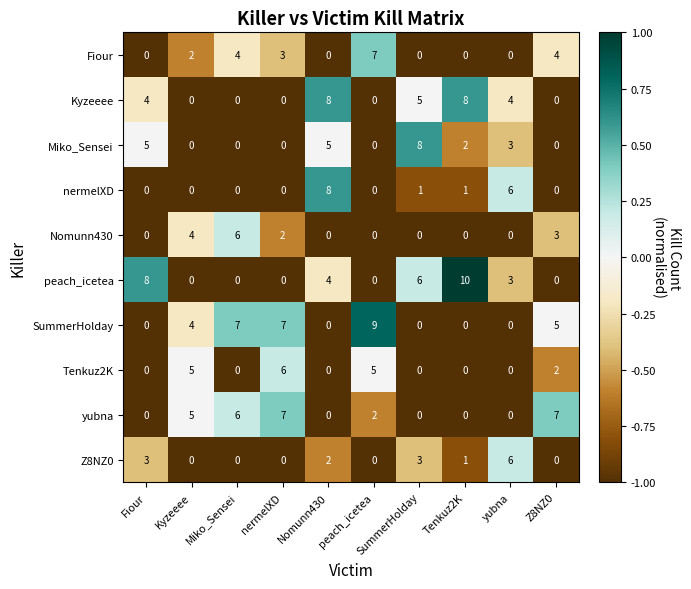

Which series has the widest spread of values?

peach_icetea